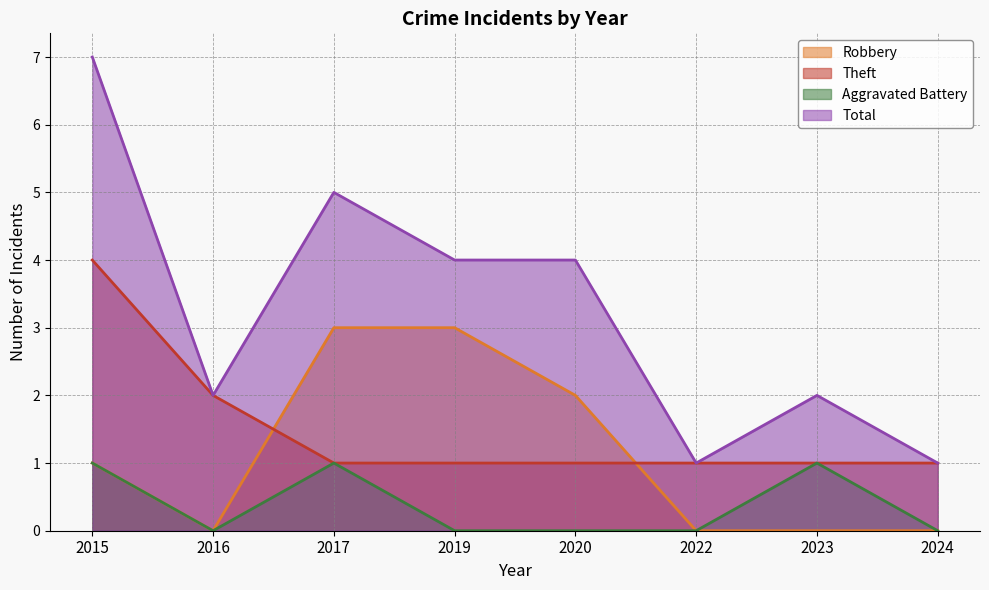

True or false: Total and Robbery intersect in this chart.

False